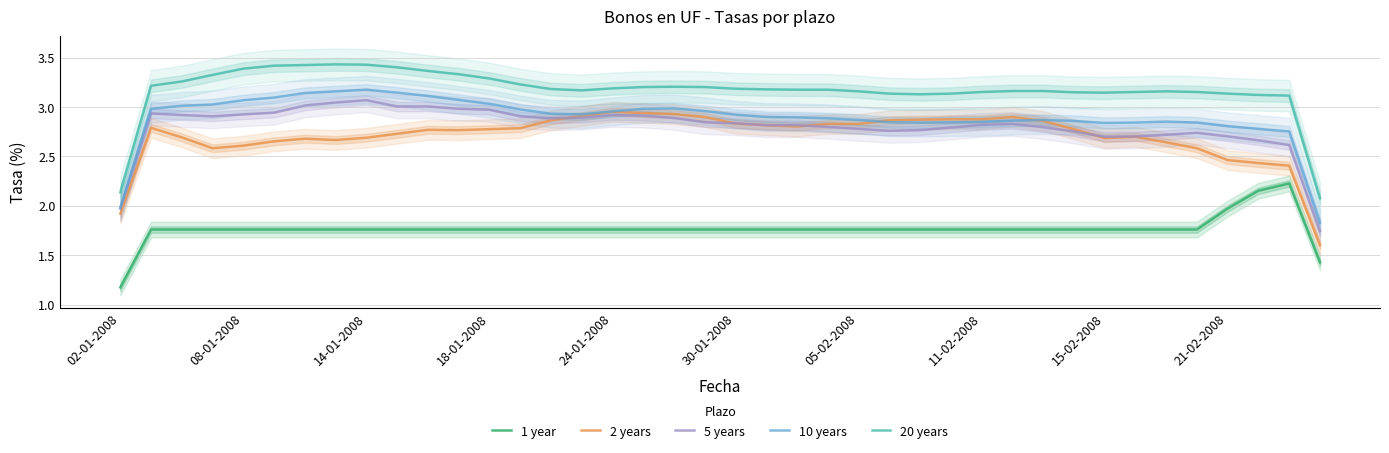

Count the number of categories in the chart.

40